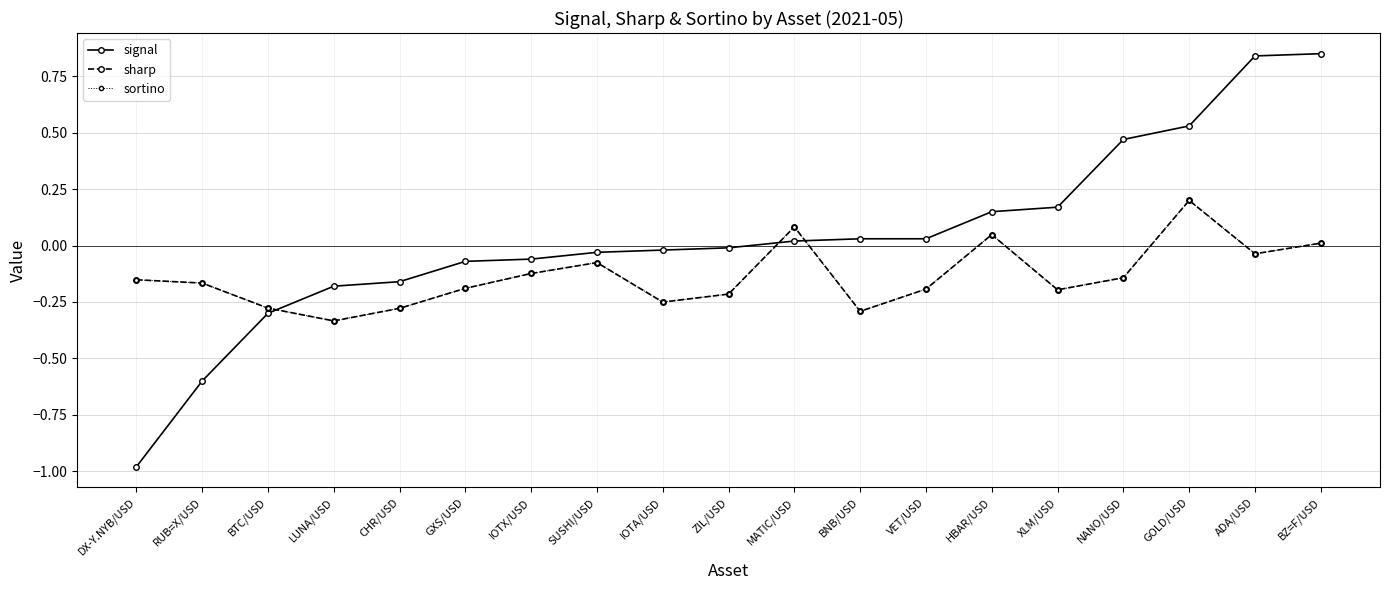

Rank the series at DX-Y.NYB/USD from lowest to highest value.

signal, sharp, sortino